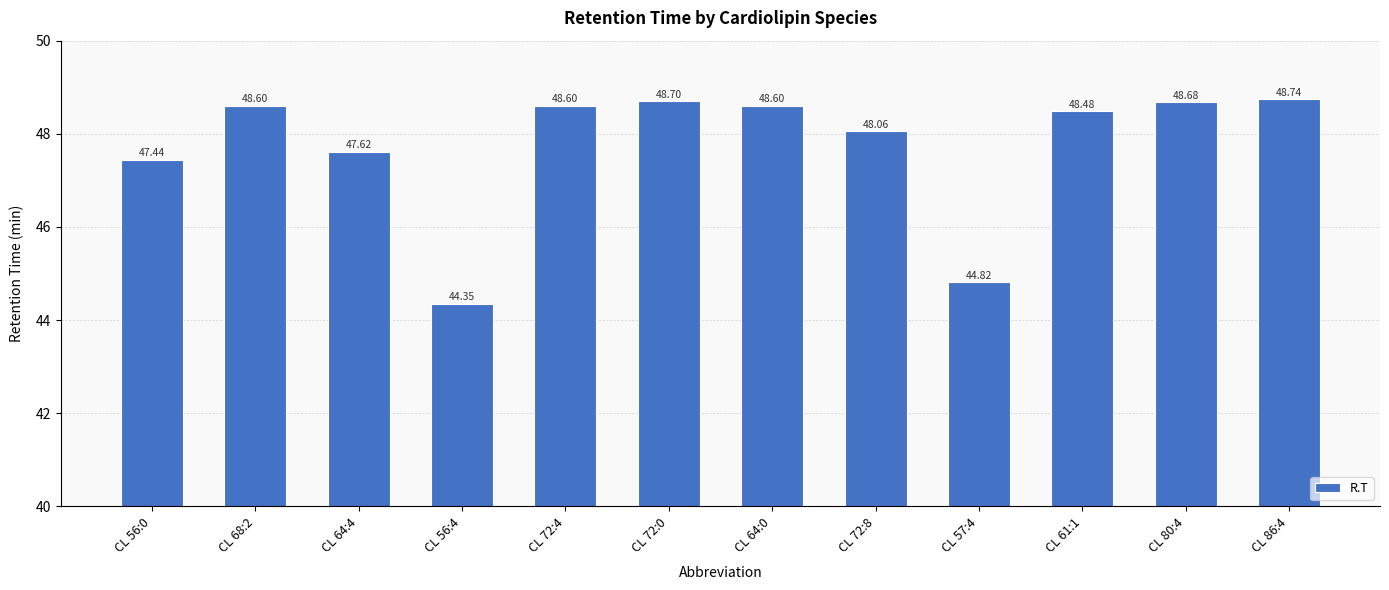

How many values are below 48?

4